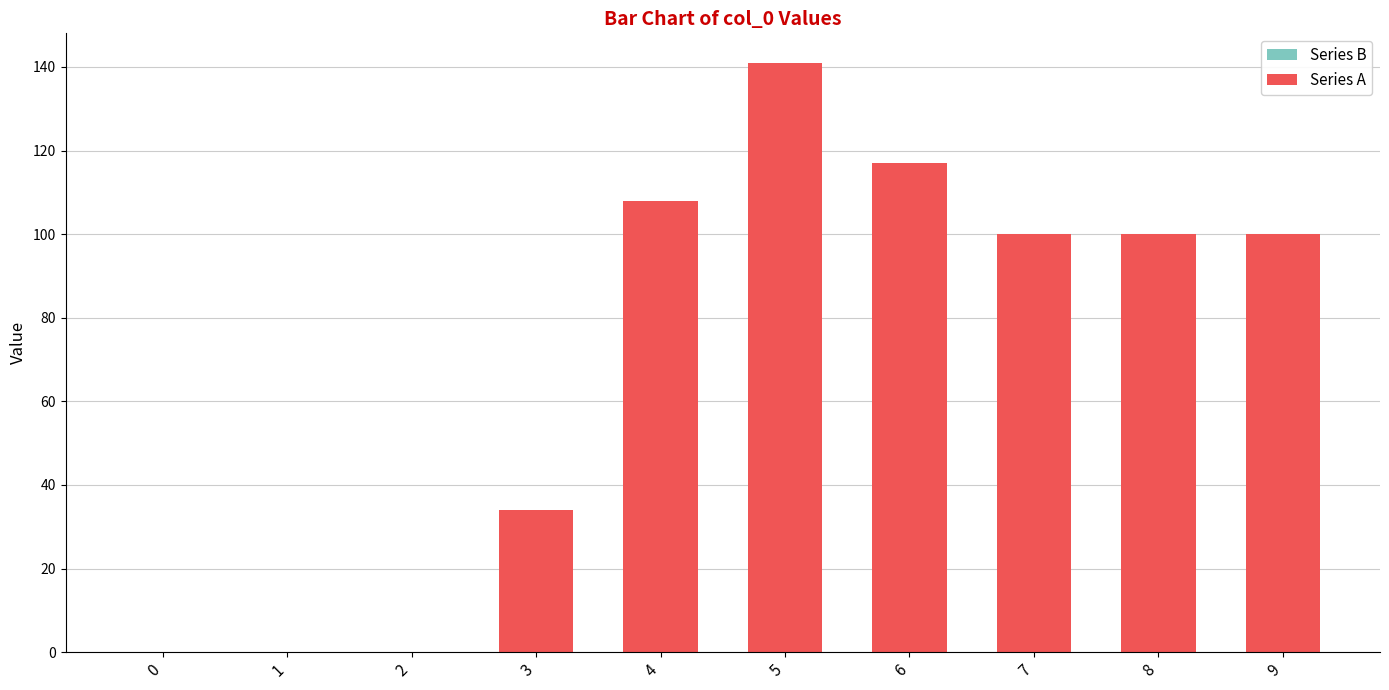

Reading right to left, list all the values displayed in this chart.

9=100	8=100	7=100	6=117	5=141	4=108	3=34	2=0	1=0	0=0